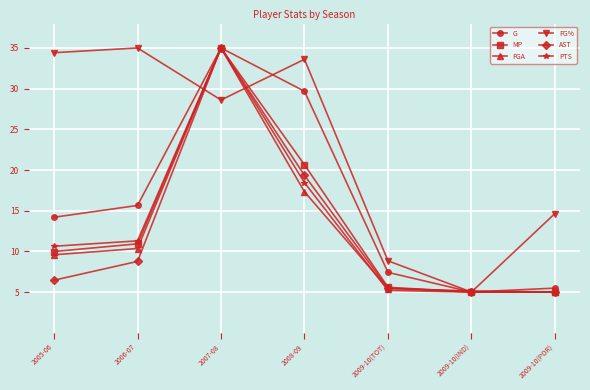

Where is the first local maximum for MP?

2007-08